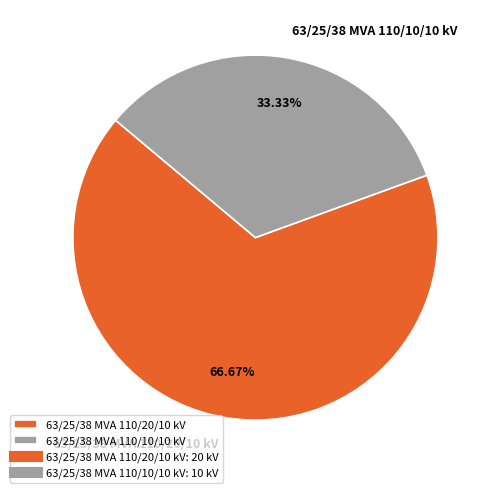

To the nearest percent, what is the difference between the 63/25/38 MVA 110/20/10 kV and 63/25/38 MVA 110/10/10 kV slice percentages?

33%